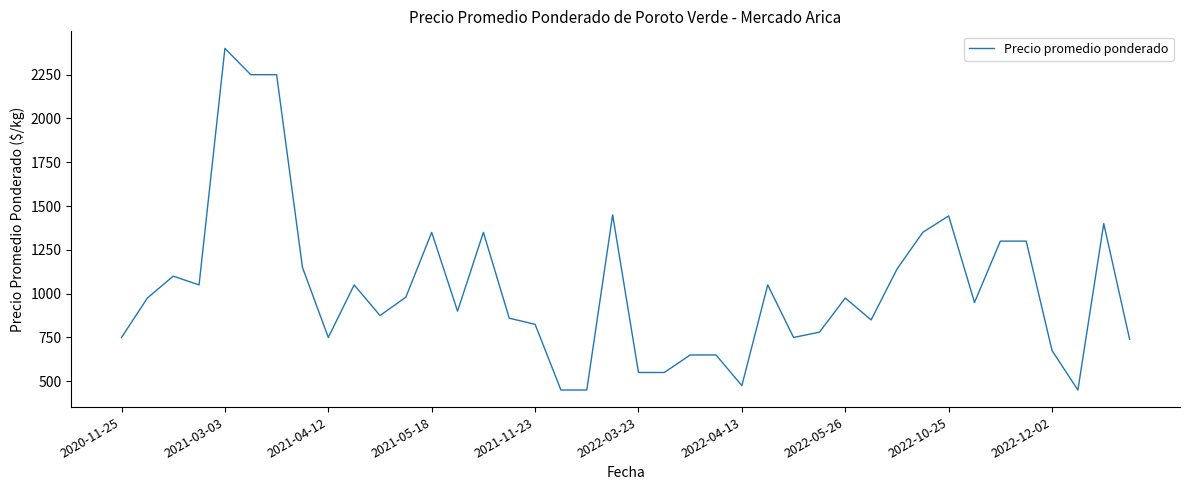

What is the minimum value shown in the chart?

450